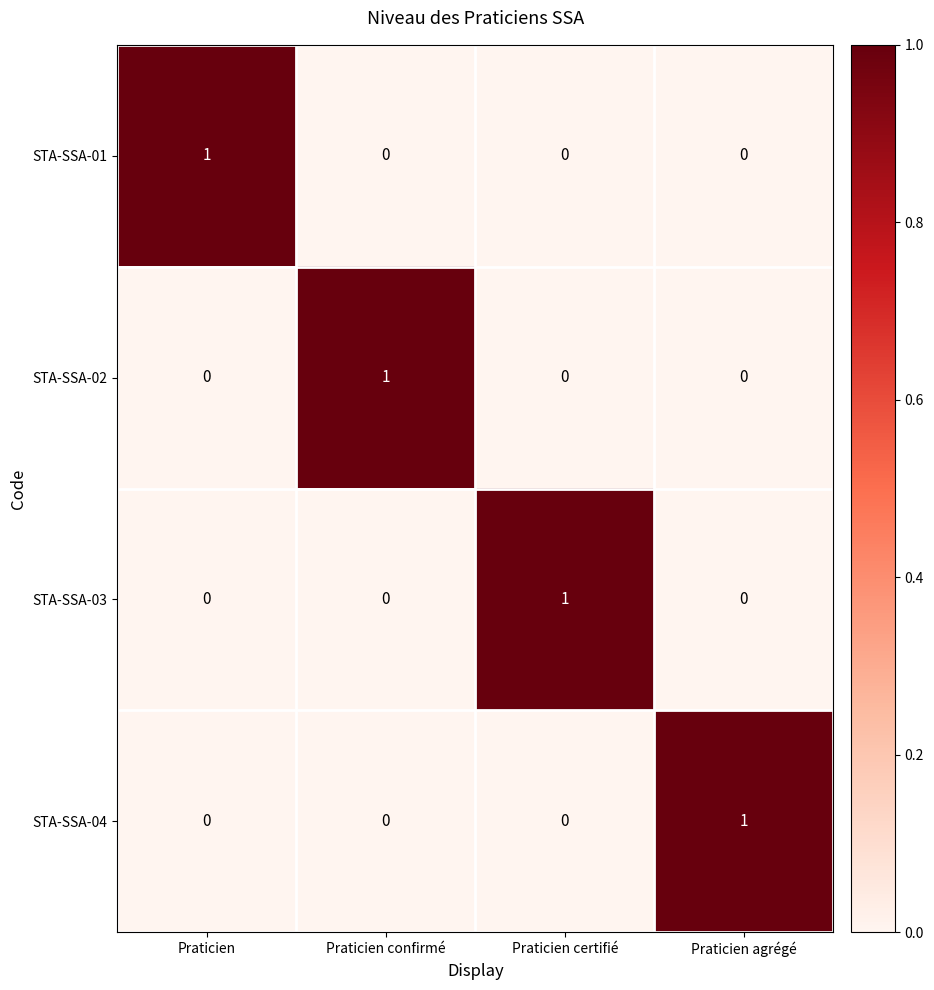

Reading right to left, list all the values displayed in this chart.

STA-SSA-01: 0	0	0	1
STA-SSA-02: 0	0	1	0
STA-SSA-03: 0	1	0	0
STA-SSA-04: 1	0	0	0